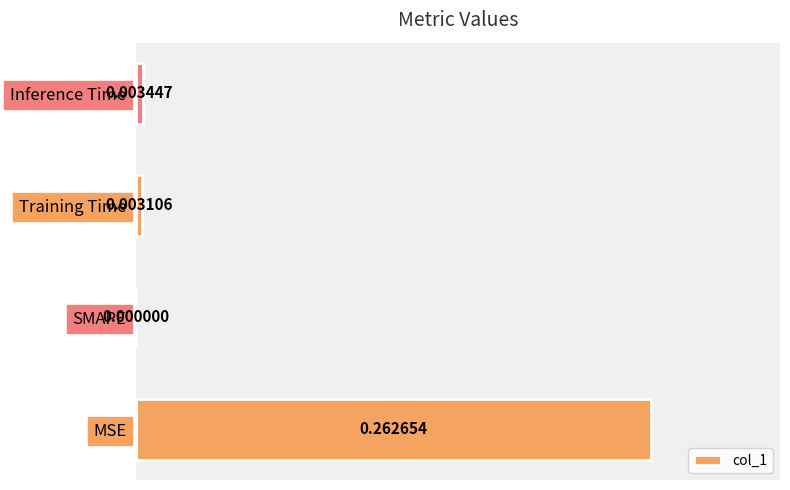

Which has a higher value, MSE or Training Time?

MSE